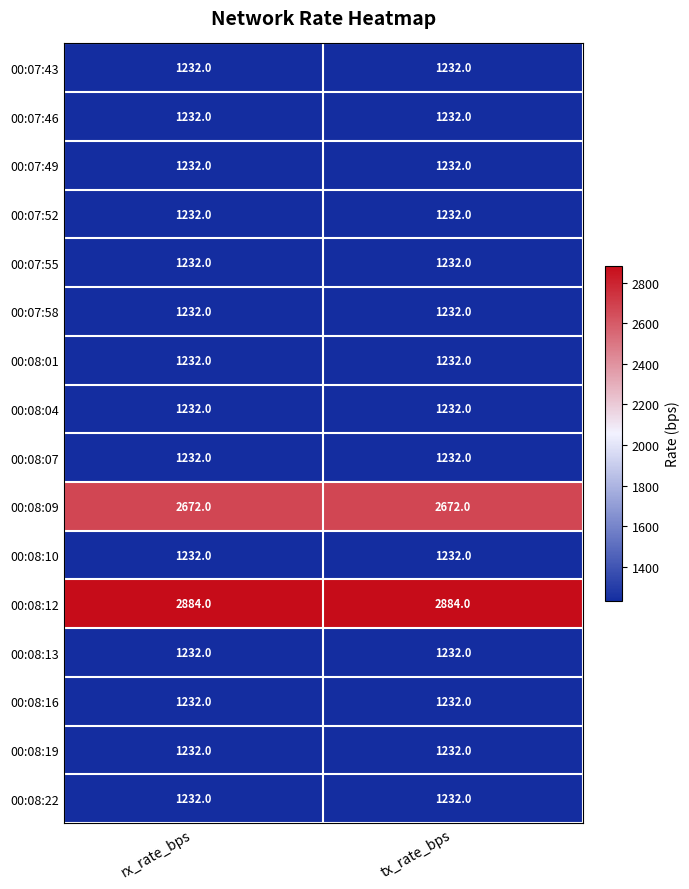

What is the greatest value displayed?

2884